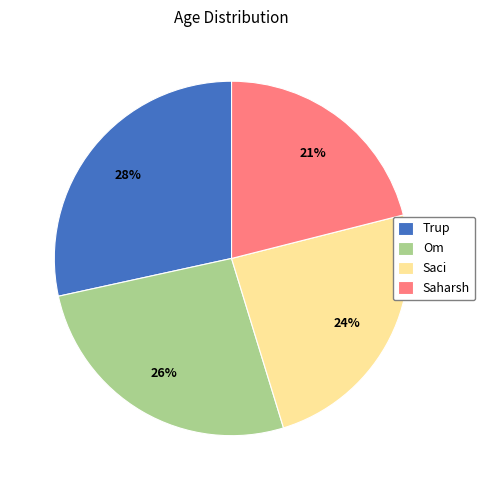

How many slices are in this pie chart?

4